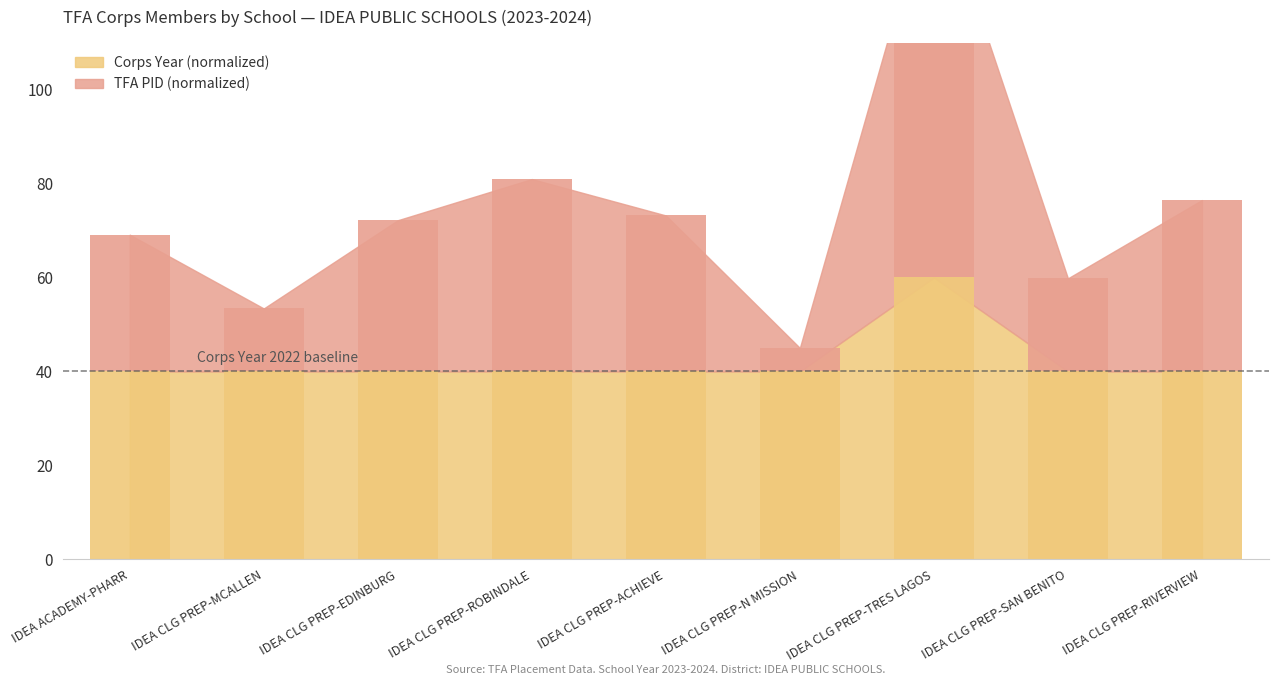

Reading right to left, transcribe all the data shown in this chart.

Corps Year: IDEA CLG PREP-RIVERVIEW=40.0	IDEA CLG PREP-SAN BENITO=40.0	IDEA CLG PREP-TRES LAGOS=60.0	IDEA CLG PREP-N MISSION=40.0	IDEA CLG PREP-ACHIEVE=40.0	IDEA CLG PREP-ROBINDALE=40.0	IDEA CLG PREP-EDINBURG=40.0	IDEA CLG PREP-MCALLEN=40.0	IDEA ACADEMY-PHARR=40.0
TFA PID: IDEA CLG PREP-RIVERVIEW=36.5	IDEA CLG PREP-SAN BENITO=19.8	IDEA CLG PREP-TRES LAGOS=85.0	IDEA CLG PREP-N MISSION=5.0	IDEA CLG PREP-ACHIEVE=33.2	IDEA CLG PREP-ROBINDALE=40.9	IDEA CLG PREP-EDINBURG=32.2	IDEA CLG PREP-MCALLEN=13.4	IDEA ACADEMY-PHARR=29.1